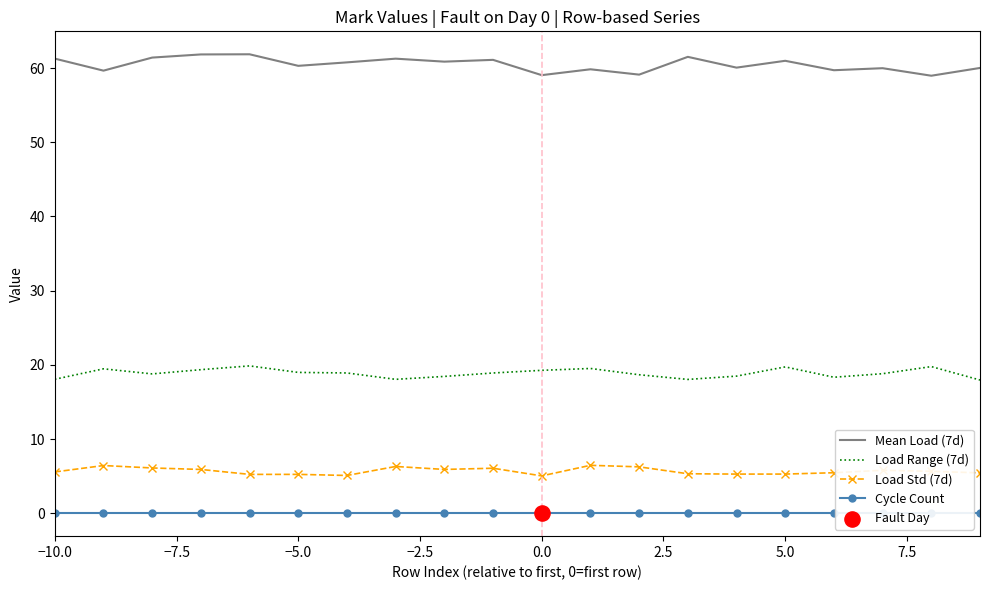

Which series contains the lowest Y value?

Cycle Count